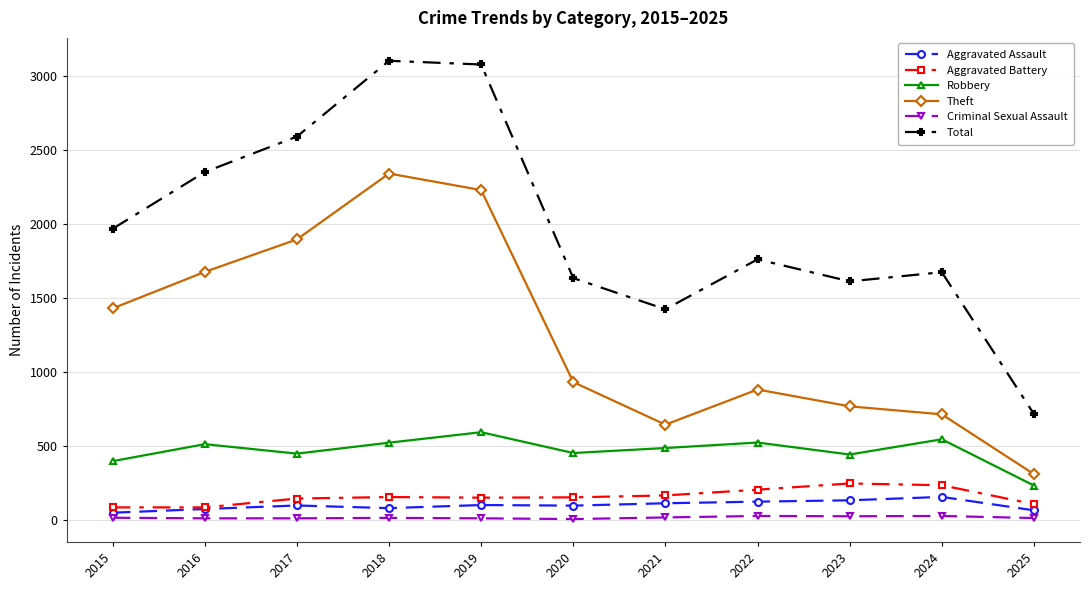

True or false: Robbery and Aggravated Assault intersect in this chart.

False